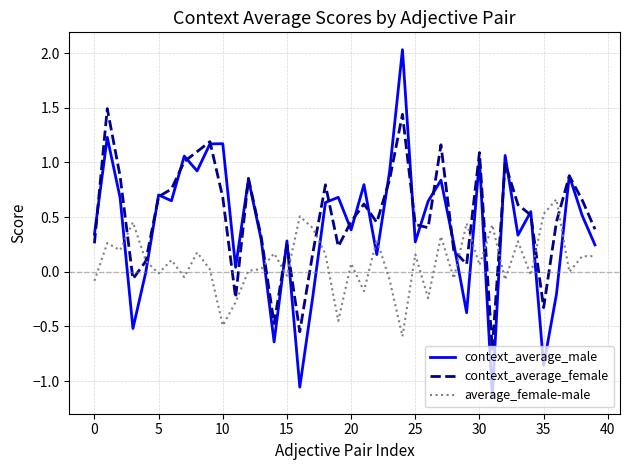

Which series has the widest spread of values?

context_average_male